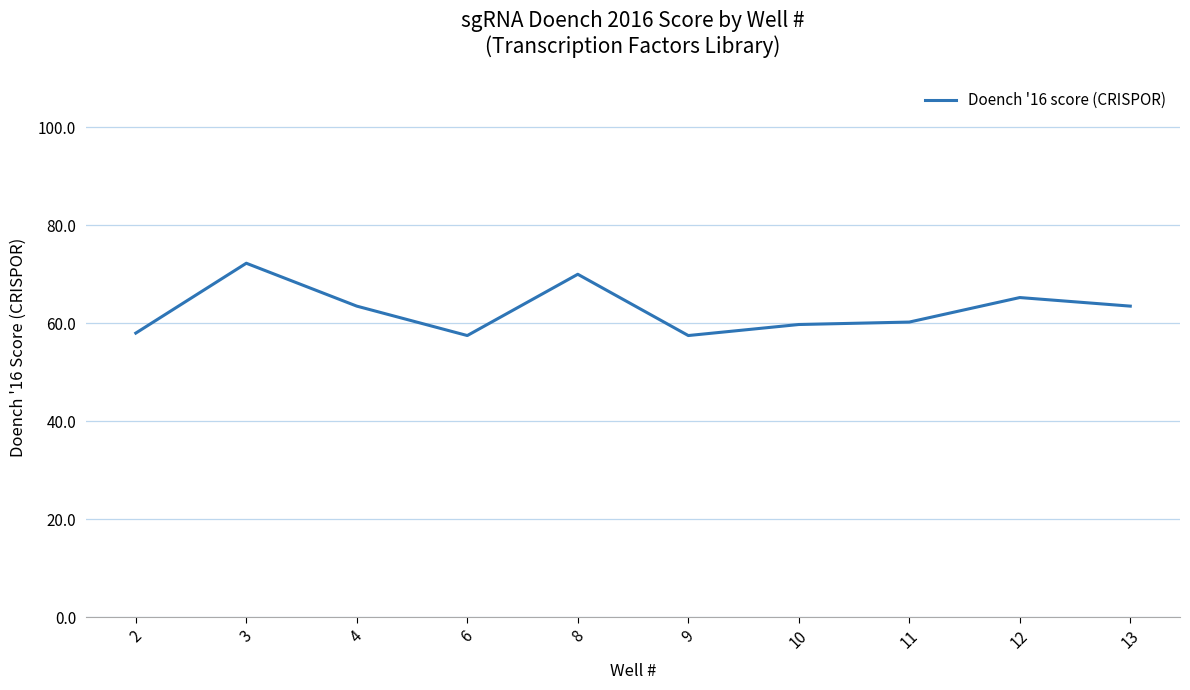

What is the minimum value shown in the chart?

57.5